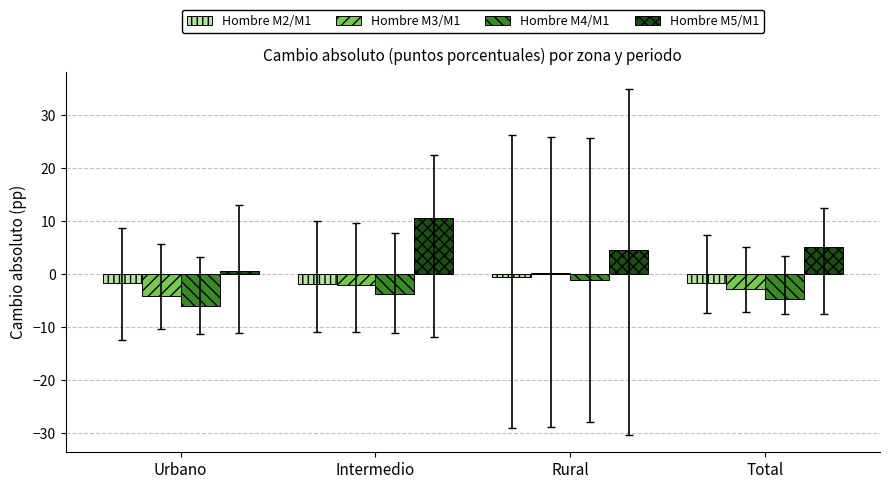

Is the value of Hombre M2/M1 at Intermedio greater than the value of Hombre M3/M1 at Rural?

No